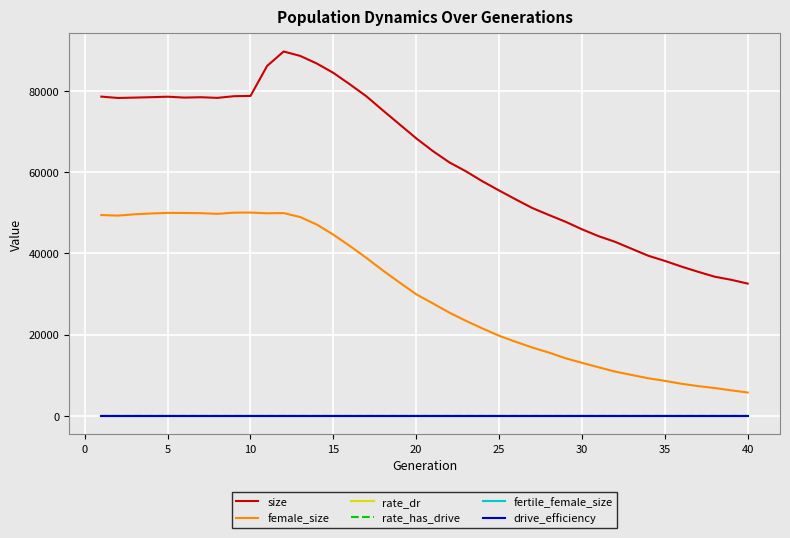

Count the rate_dr values in the range 0 to 1.

40